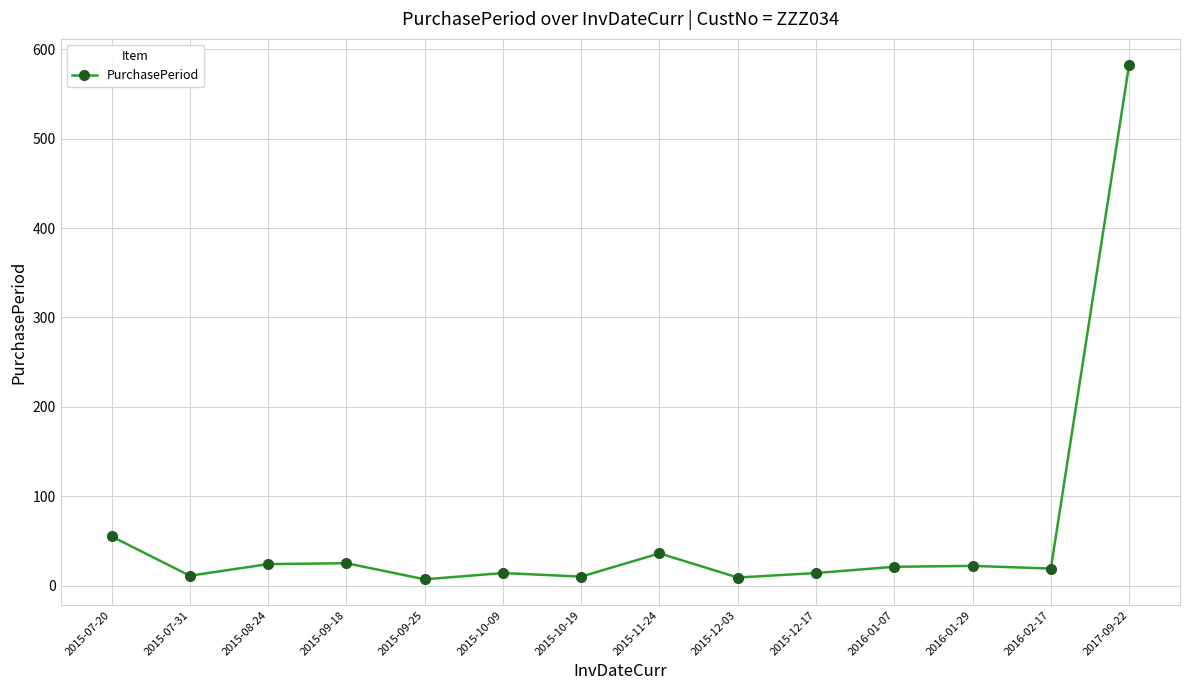

True or false: there are more than 2 points higher than both neighbors.

True